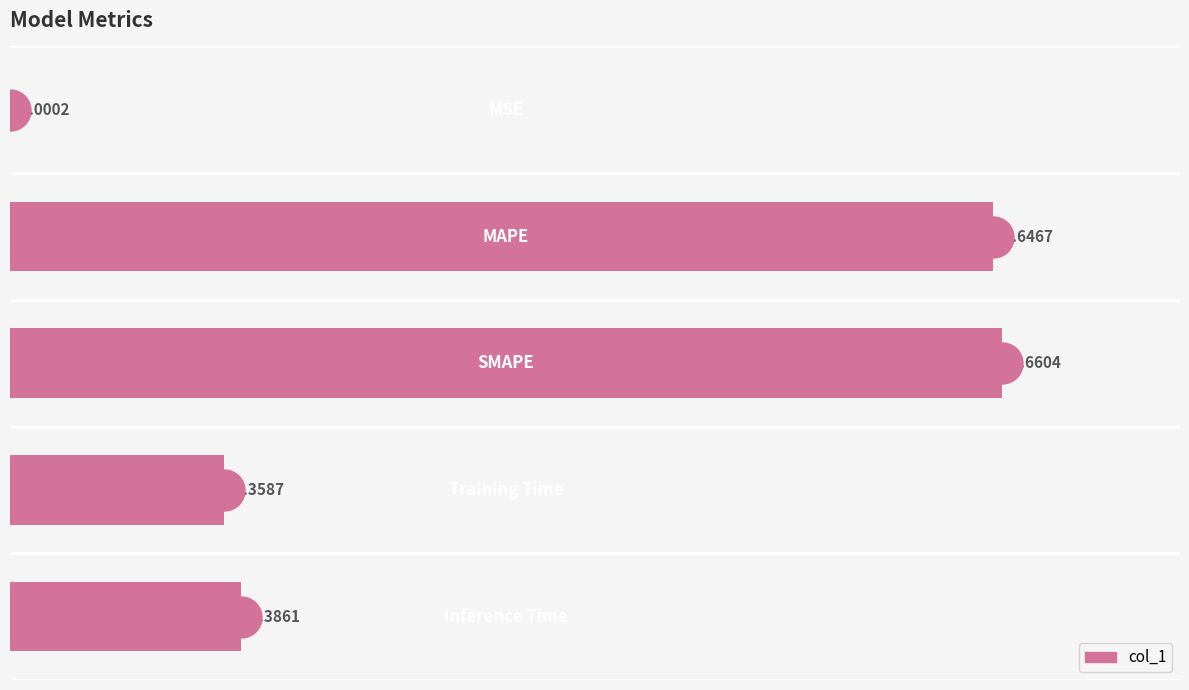

Are the bars horizontal?

Yes